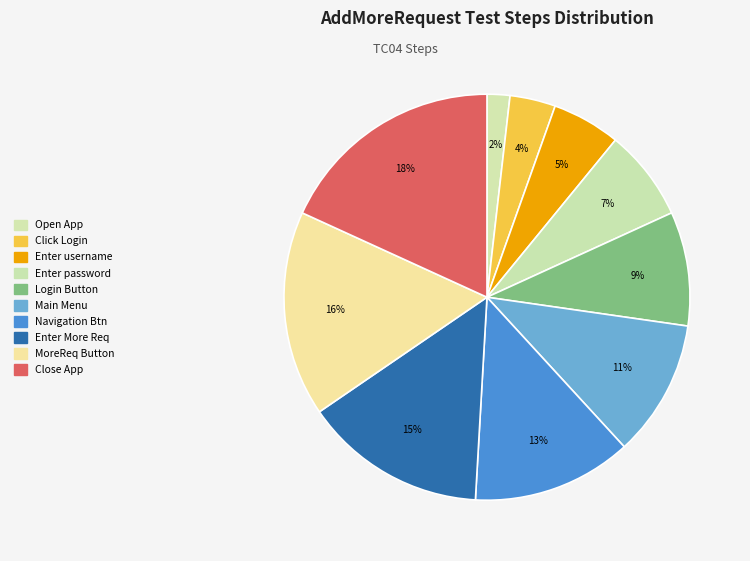

How many slices are in this pie chart?

10